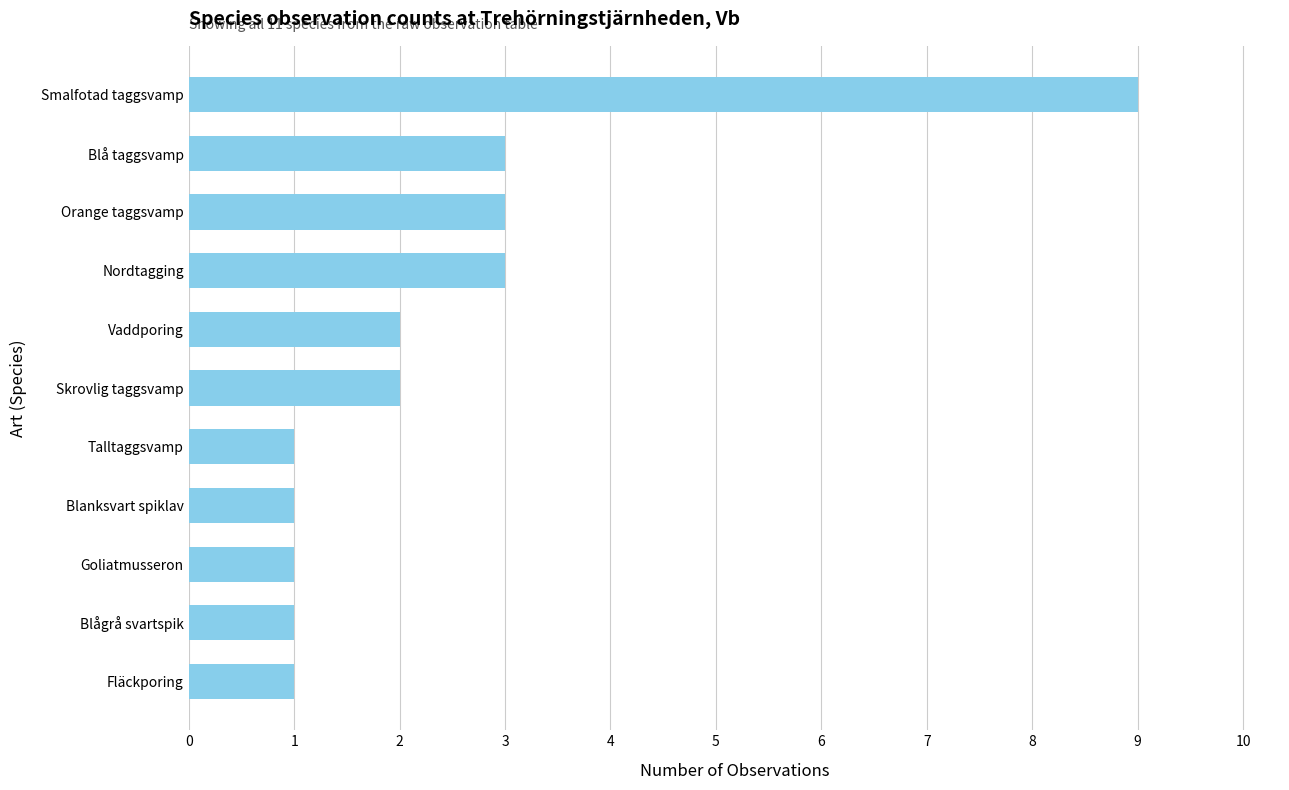

Approximately how many times larger is the value at Goliatmusseron compared to Nordtagging?

0.3